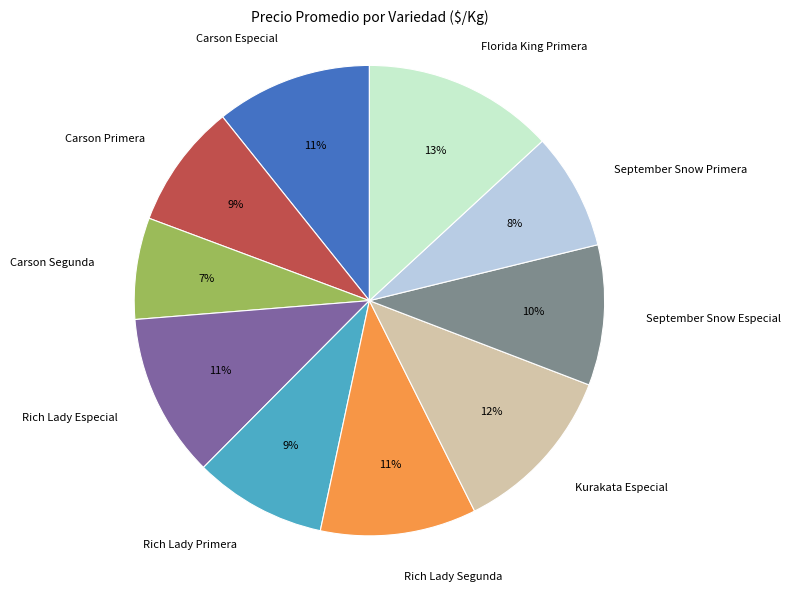

Is it true that Kurakata Especial is 12% of the pie?

True